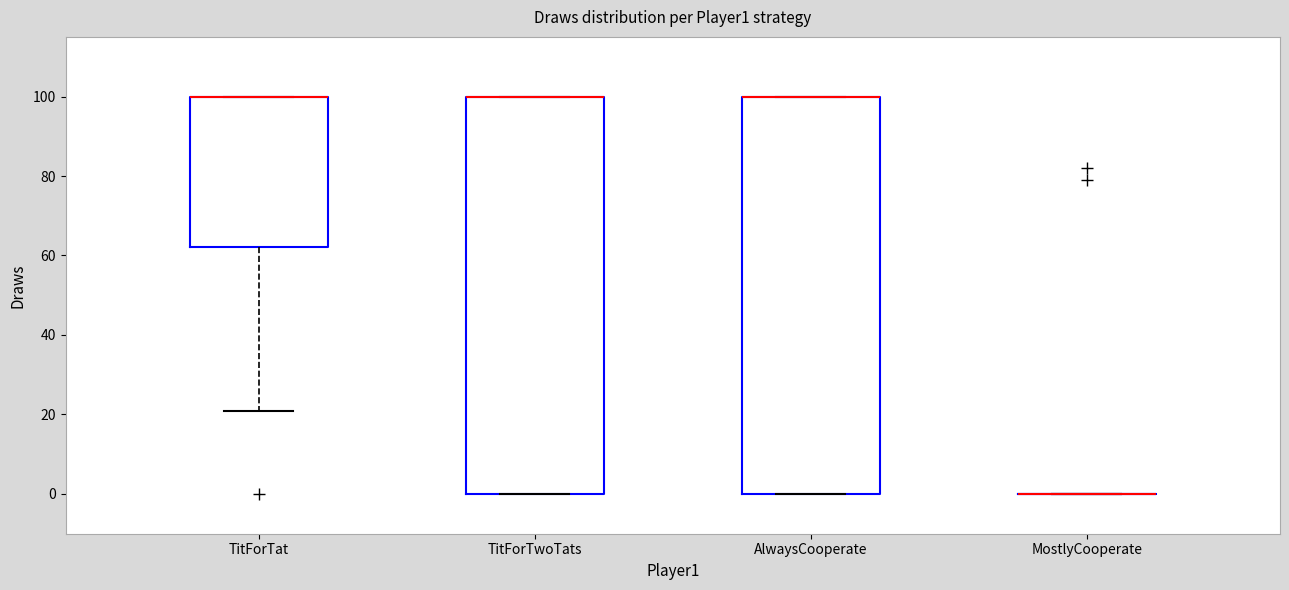

Reading left to right, read every box against the y-axis: the position of its median line, the range the box covers, and the ends of its whiskers. The values are not printed on the chart, so give them approximately, as read against the axis.

TitForTat: median 100 (drawn on the box's upper edge), box 62 to 100, whiskers 22 to 100
TitForTwoTats: median 100 (drawn on the box's upper edge), box 0 to 100, whiskers 0 to 100
AlwaysCooperate: median 100 (drawn on the box's upper edge), box 0 to 100, whiskers 0 to 100
MostlyCooperate: box collapsed to a line at 0, whiskers 0 to 0